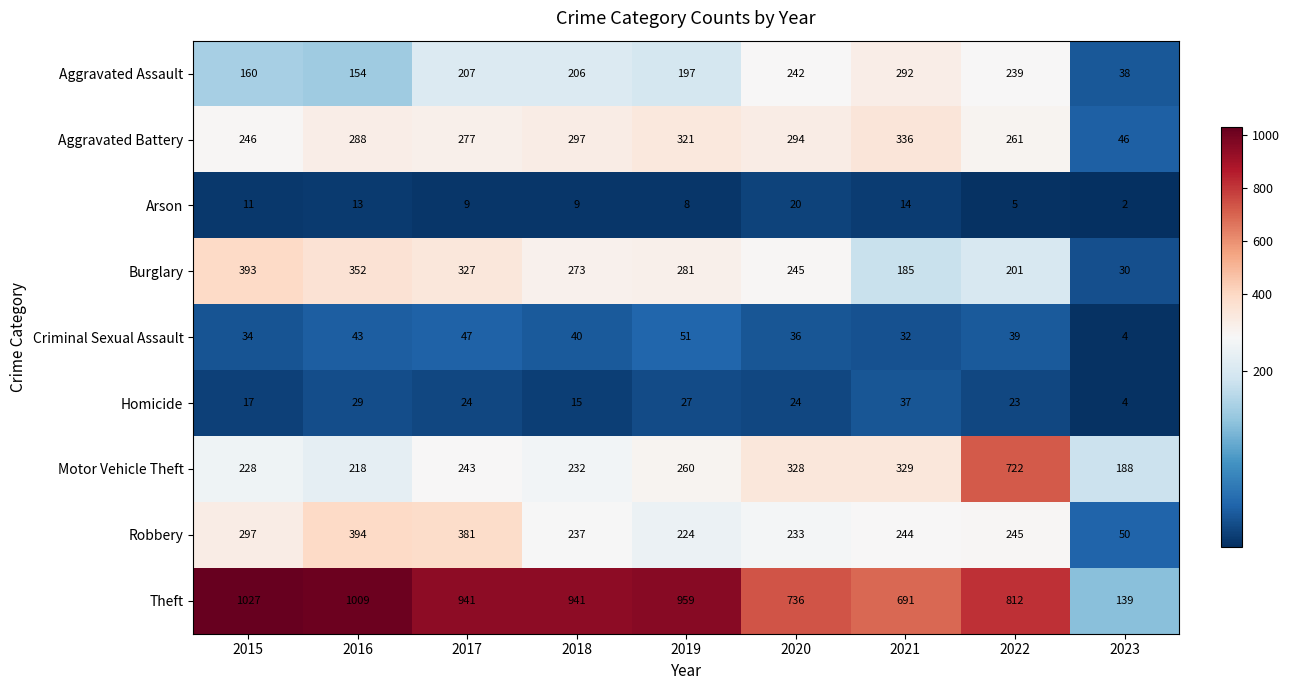

At which category does the chart reach its peak across all series?

2015